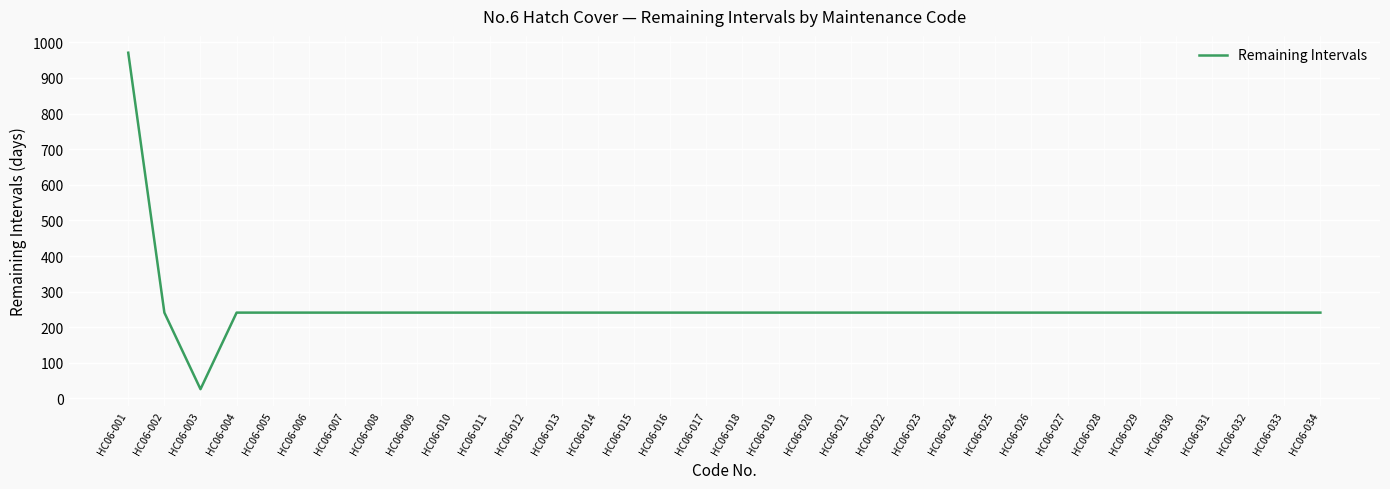

Read the value at HC06-025, to the nearest 100.

200